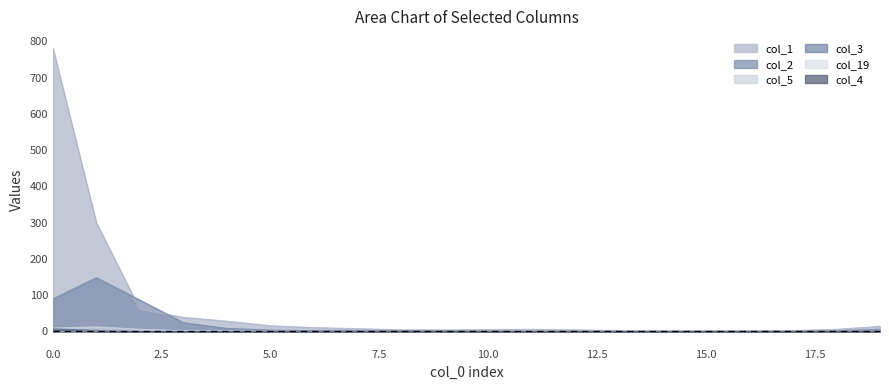

How many data points does each series have?

20